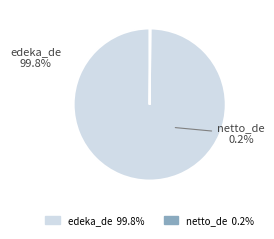

What is the largest slice in the pie chart?

edeka_de